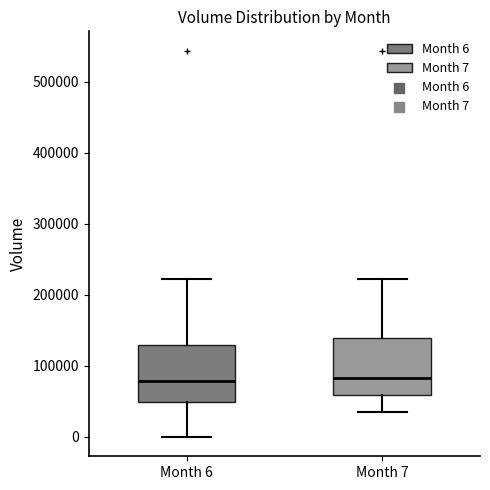

Where does the median line of the box for Month 7 sit on the y-axis? The values are not printed on the chart, so give them approximately, as read against the axis.

80000